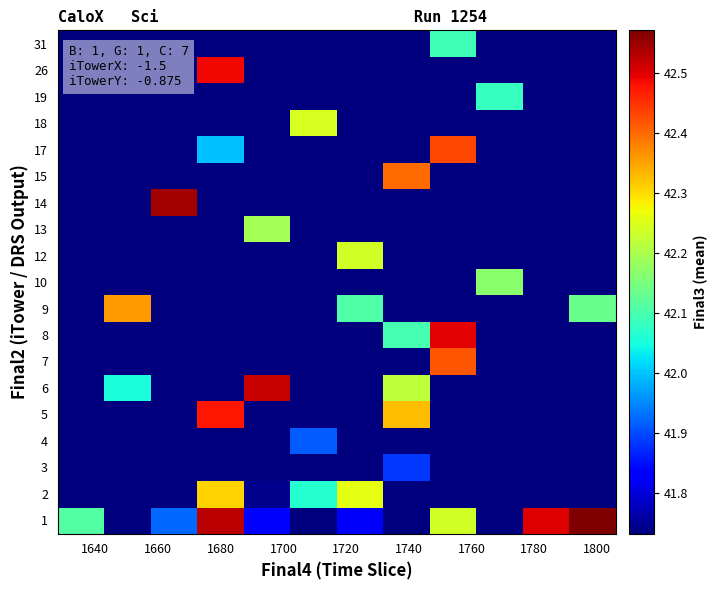

What is the smallest value displayed?

41.7